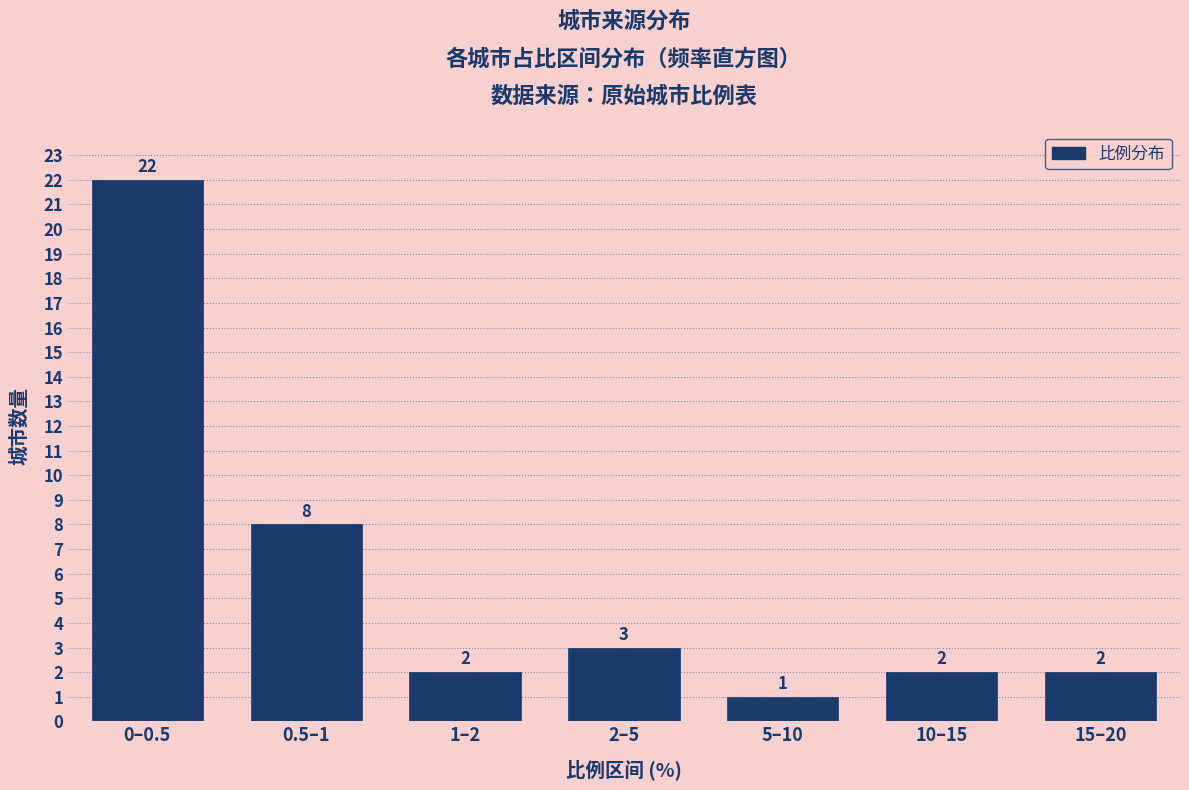

Reading right to left, list all the values displayed in this chart.

15–20=2	10–15=2	5–10=1	2–5=3	1–2=2	0.5–1=8	0–0.5=22